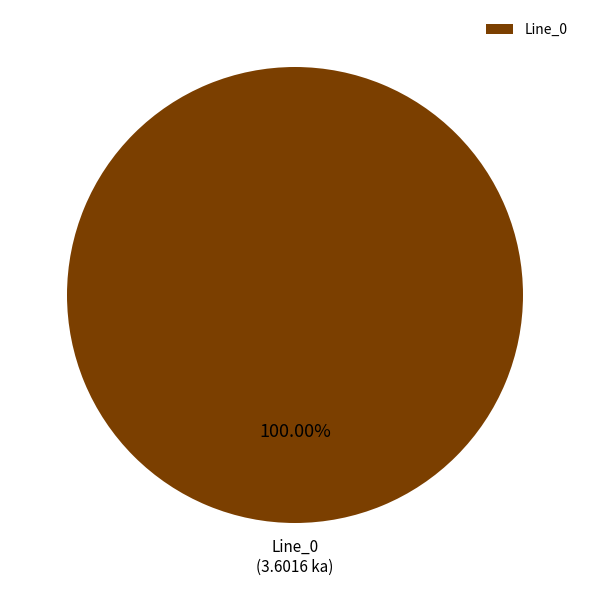

Rank the categories by value from highest to lowest.

Line_0